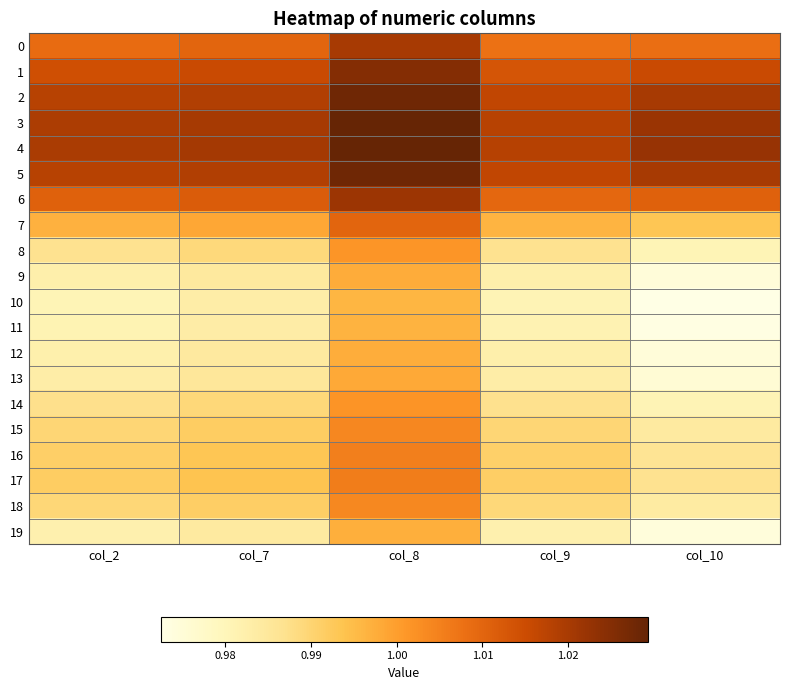

Reading left to right, extract all data points from this chart.

0: col_2=1.0	col_7=1.0	col_8=1.0	col_9=1.0	col_10=1.0
1: col_2=1.0	col_7=1.0	col_8=1.0	col_9=1.0	col_10=1.0
2: col_2=1.0	col_7=1.0	col_8=1.0	col_9=1.0	col_10=1.0
3: col_2=1.0	col_7=1.0	col_8=1.0	col_9=1.0	col_10=1.0
4: col_2=1.0	col_7=1.0	col_8=1.0	col_9=1.0	col_10=1.0
5: col_2=1.0	col_7=1.0	col_8=1.0	col_9=1.0	col_10=1.0
6: col_2=1.0	col_7=1.0	col_8=1.0	col_9=1.0	col_10=1.0
7: col_2=1.0	col_7=1.0	col_8=1.0	col_9=1.0	col_10=1.0
8: col_2=1.0	col_7=1.0	col_8=1.0	col_9=1.0	col_10=1.0
9: col_2=1.0	col_7=1.0	col_8=1.0	col_9=1.0	col_10=1.0
10: col_2=1.0	col_7=1.0	col_8=1.0	col_9=1.0	col_10=1.0
11: col_2=1.0	col_7=1.0	col_8=1.0	col_9=1.0	col_10=1.0
12: col_2=1.0	col_7=1.0	col_8=1.0	col_9=1.0	col_10=1.0
13: col_2=1.0	col_7=1.0	col_8=1.0	col_9=1.0	col_10=1.0
14: col_2=1.0	col_7=1.0	col_8=1.0	col_9=1.0	col_10=1.0
15: col_2=1.0	col_7=1.0	col_8=1.0	col_9=1.0	col_10=1.0
16: col_2=1.0	col_7=1.0	col_8=1.0	col_9=1.0	col_10=1.0
17: col_2=1.0	col_7=1.0	col_8=1.0	col_9=1.0	col_10=1.0
18: col_2=1.0	col_7=1.0	col_8=1.0	col_9=1.0	col_10=1.0
19: col_2=1.0	col_7=1.0	col_8=1.0	col_9=1.0	col_10=1.0